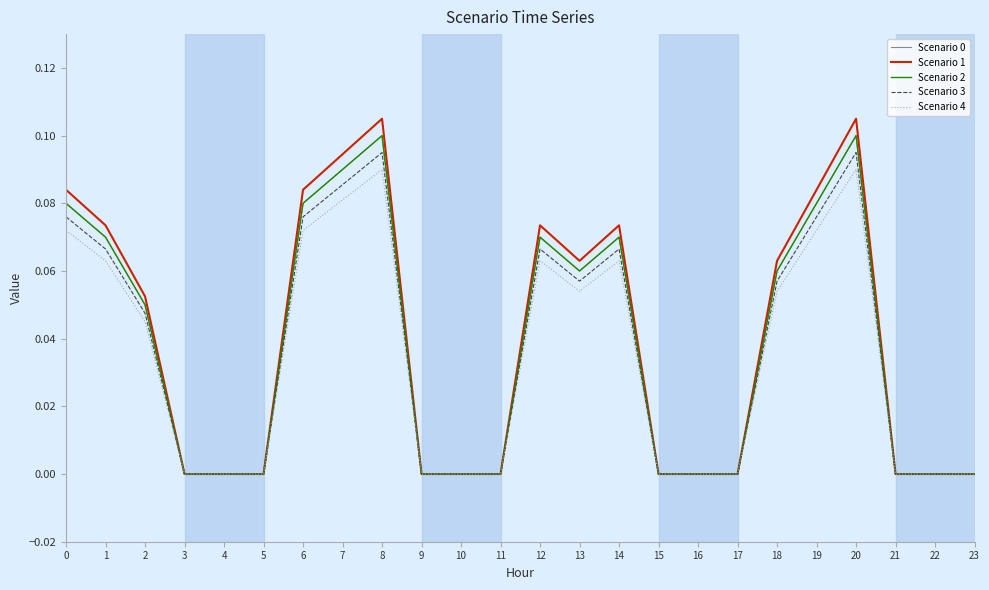

What is the difference between the second highest and second lowest values in the Scenario 3 series?

0.1